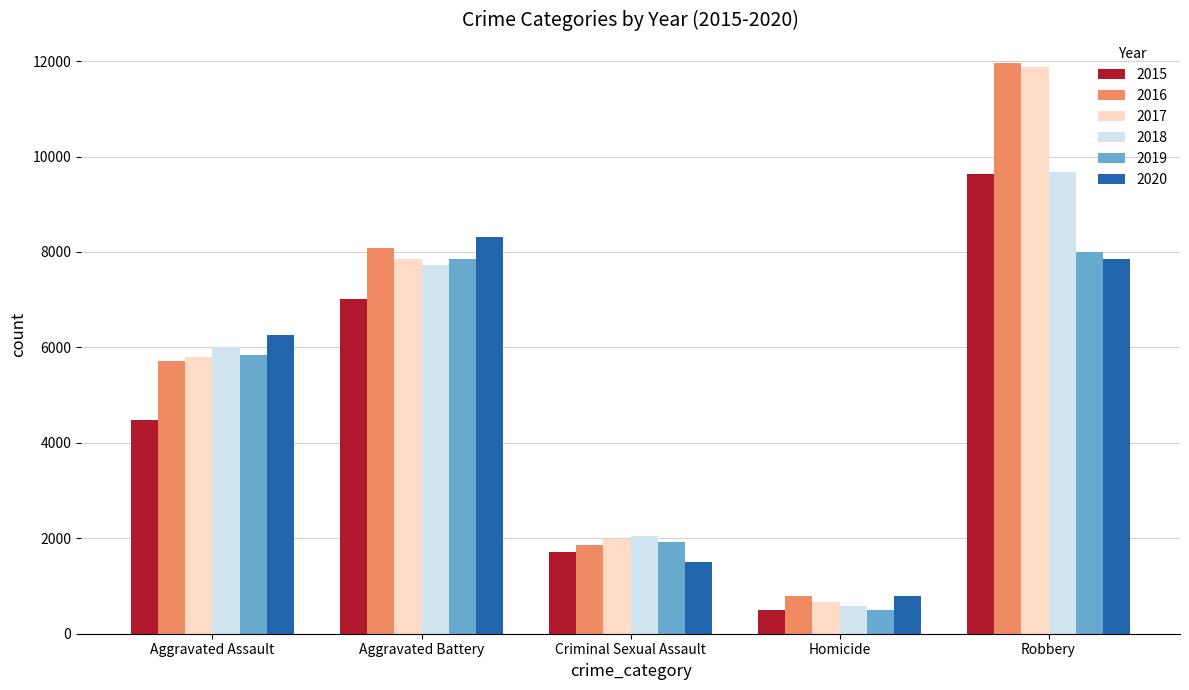

The 2018 series shows 7734 at Aggravated Battery. True or false?

True